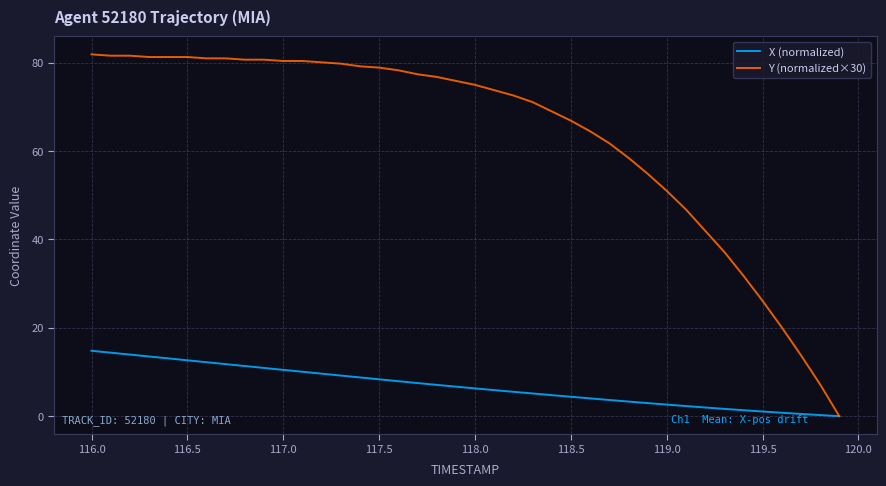

Rank the series by their average value, from highest to lowest.

Y (normalized×30), X (normalized)